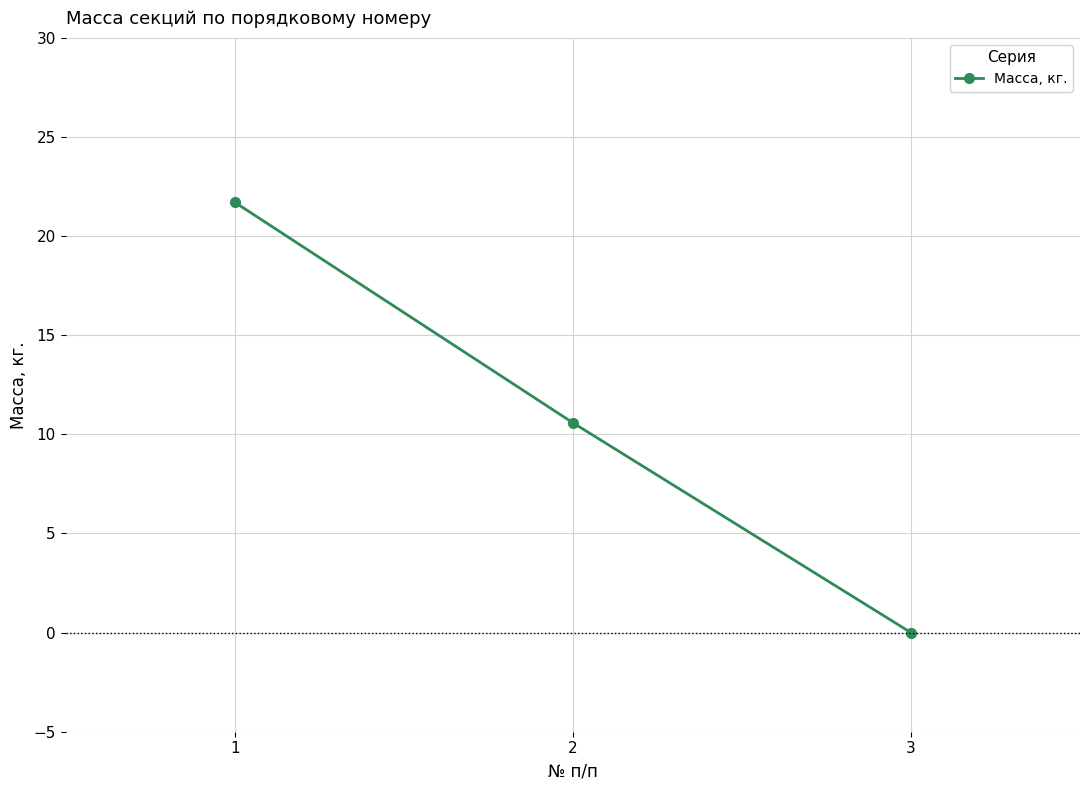

Where is the data nearest to the value 10?

2